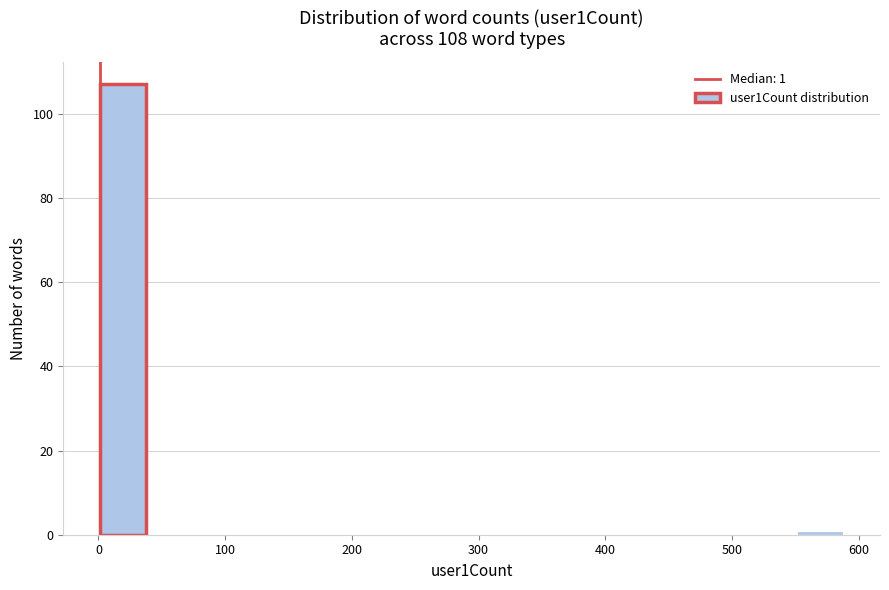

Around what value on the x-axis is the tallest bar? Give the approximate position of its centre, as read against the axis.

20